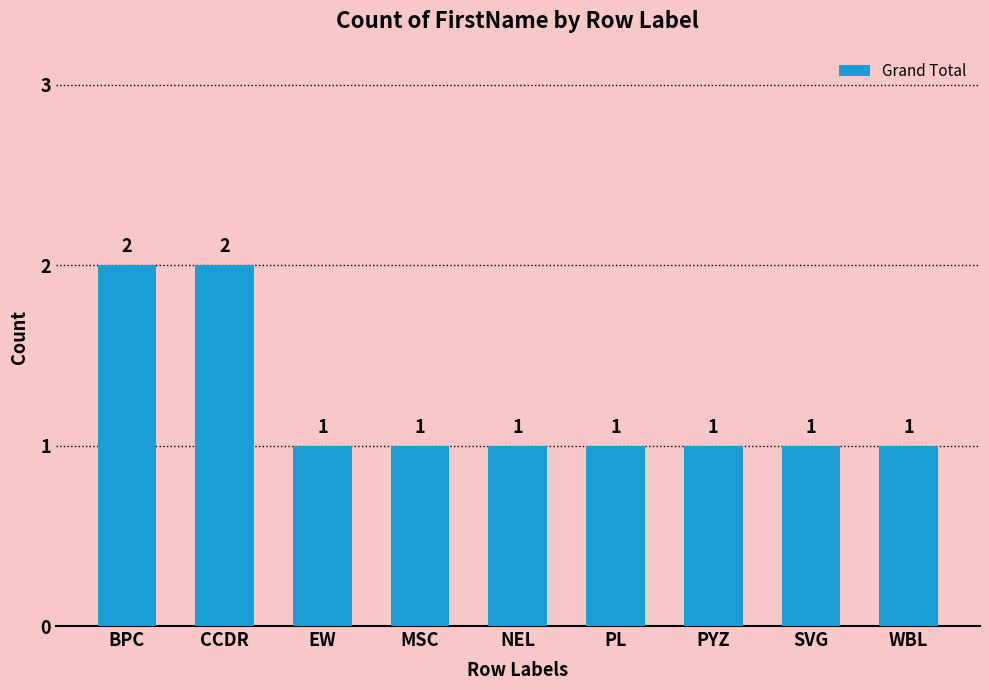

Reading left to right, extract all data points from this chart.

BPC=2	CCDR=2	EW=1	MSC=1	NEL=1	PL=1	PYZ=1	SVG=1	WBL=1